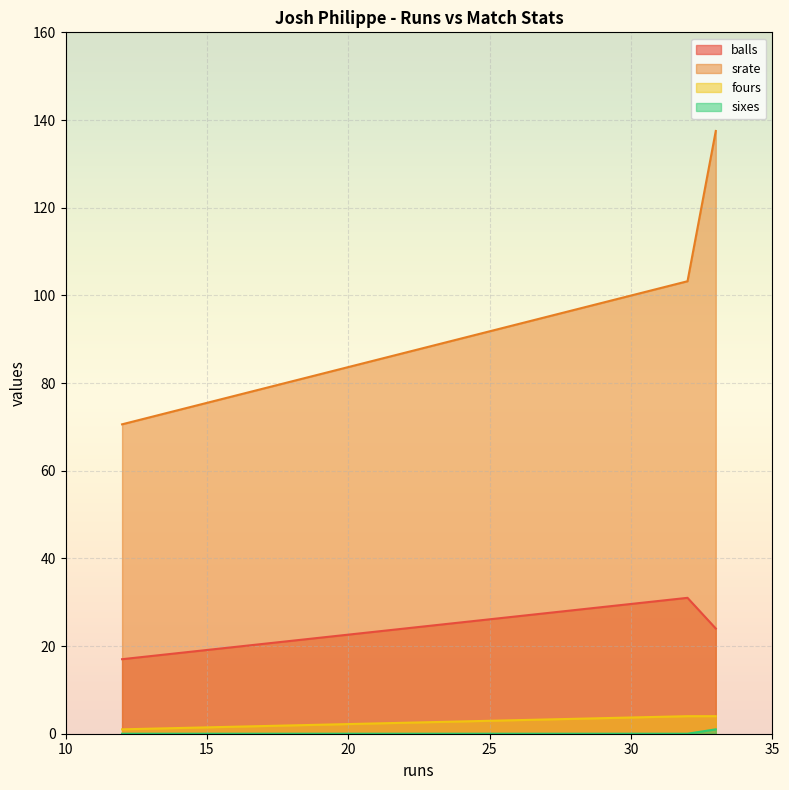

True or false: balls has more than 2 interior local peaks.

False